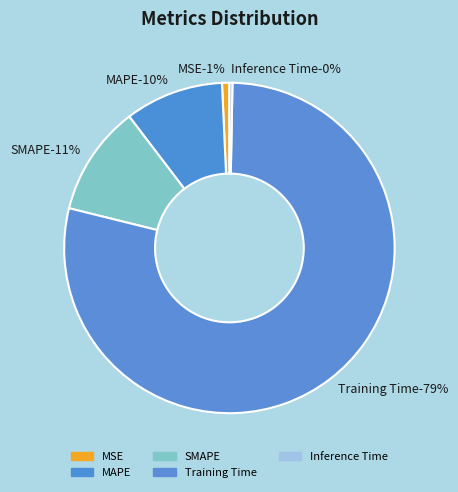

To the nearest percent, what portion does MSE represent?

1%